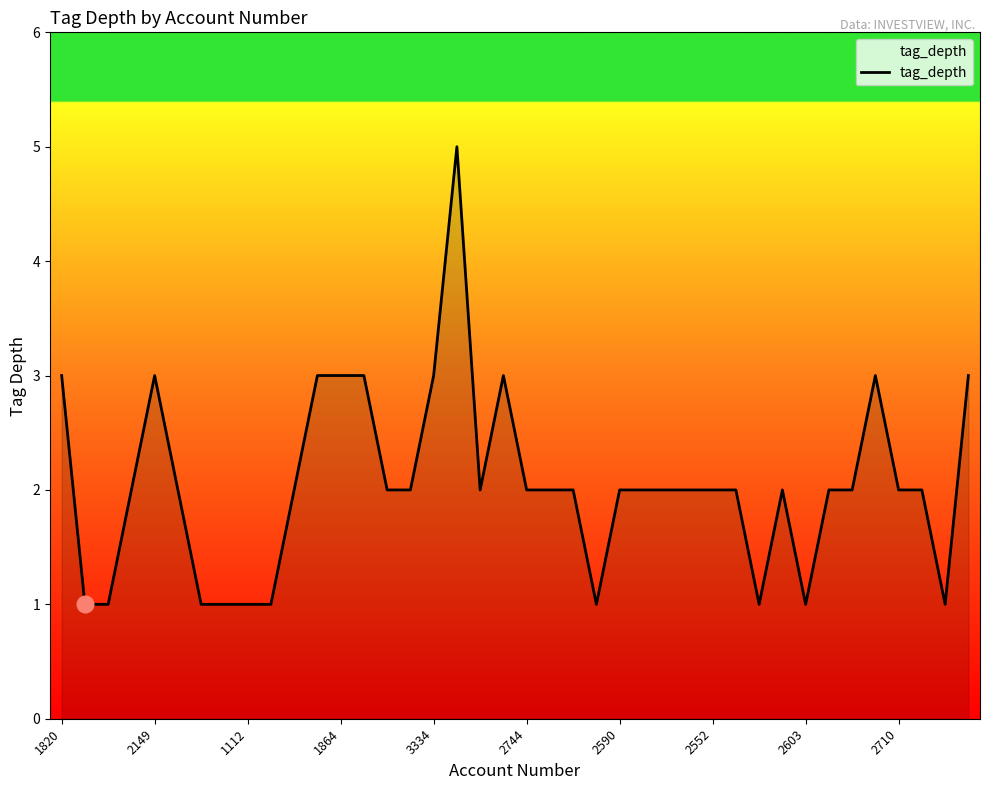

What is the greatest value displayed?

5